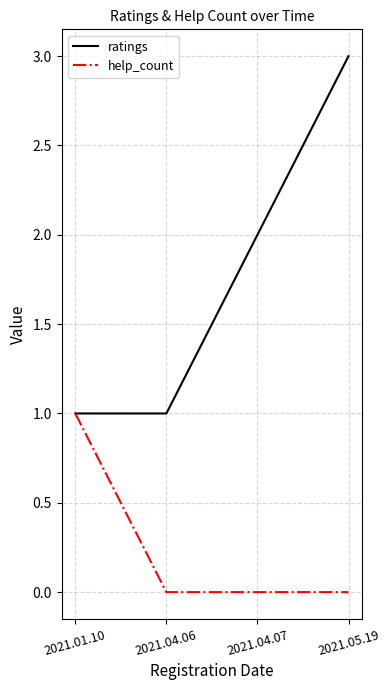

Count the ratings values in the range 1 to 3.

4